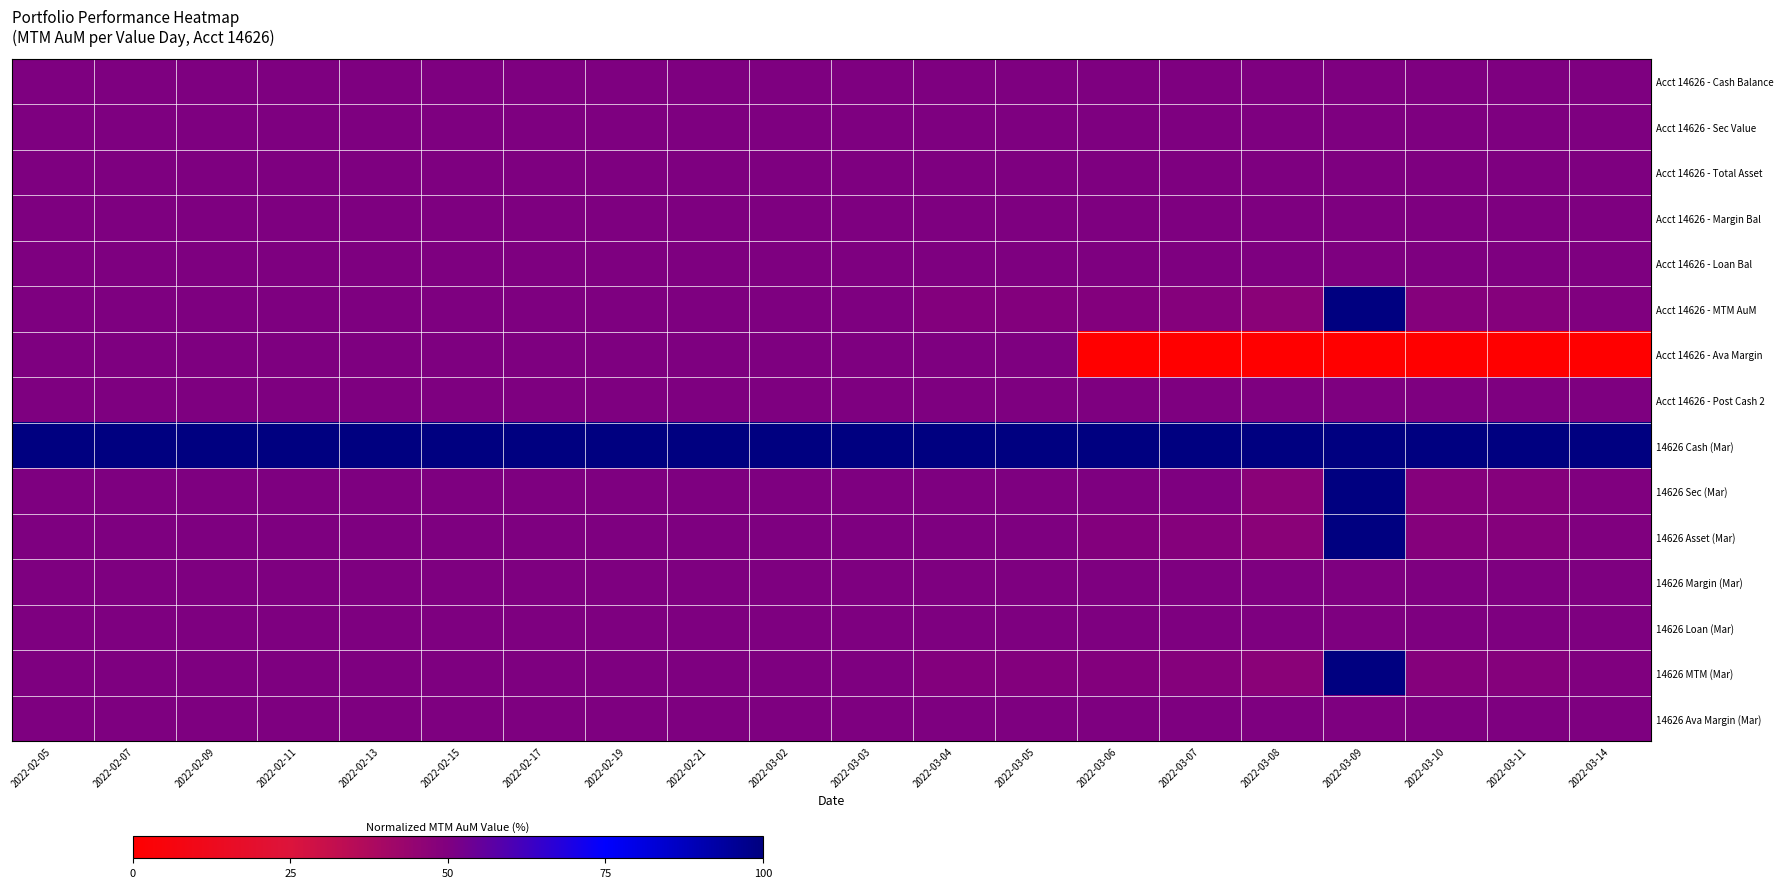

What is the greatest value displayed?

100.0